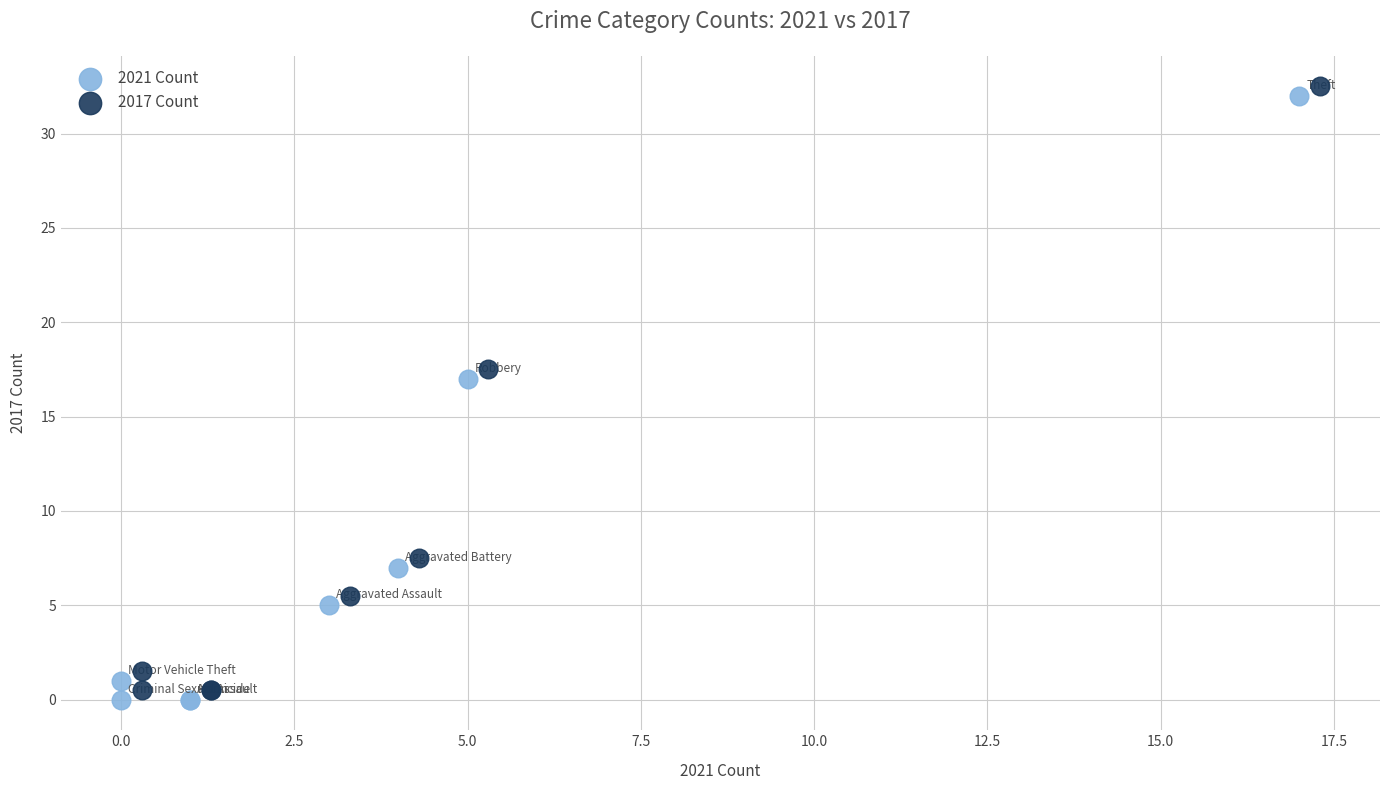

What are all the series names shown in the legend?

2021 Count, 2017 Count